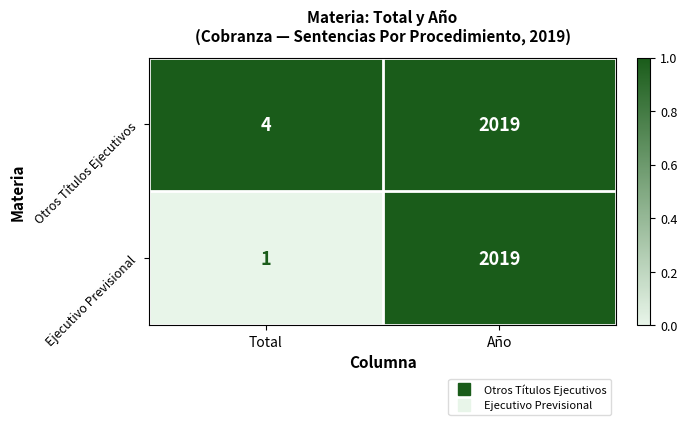

What is the average value of the Otros Títulos Ejecutivos series?

1012